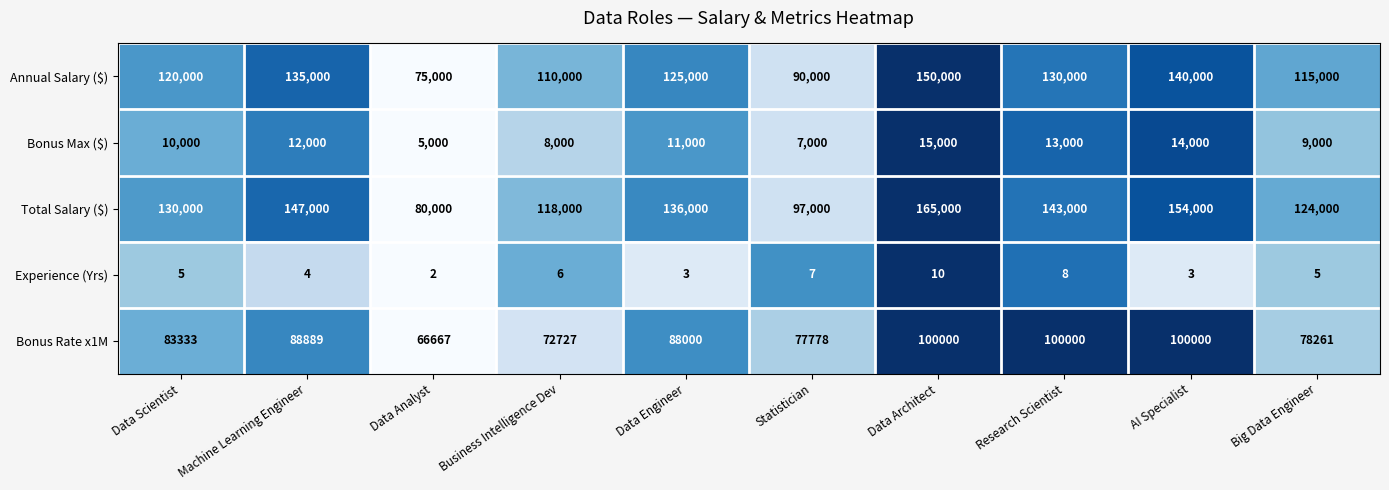

What is the difference between the maximum and minimum values in the Bonus Rate x1M series?

33333